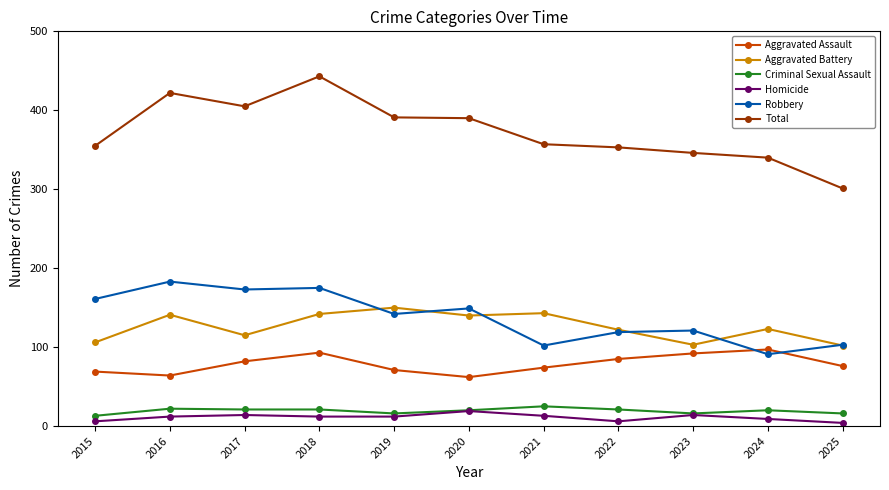

What is the sum of the Homicide values at 2025 and 2021?

17